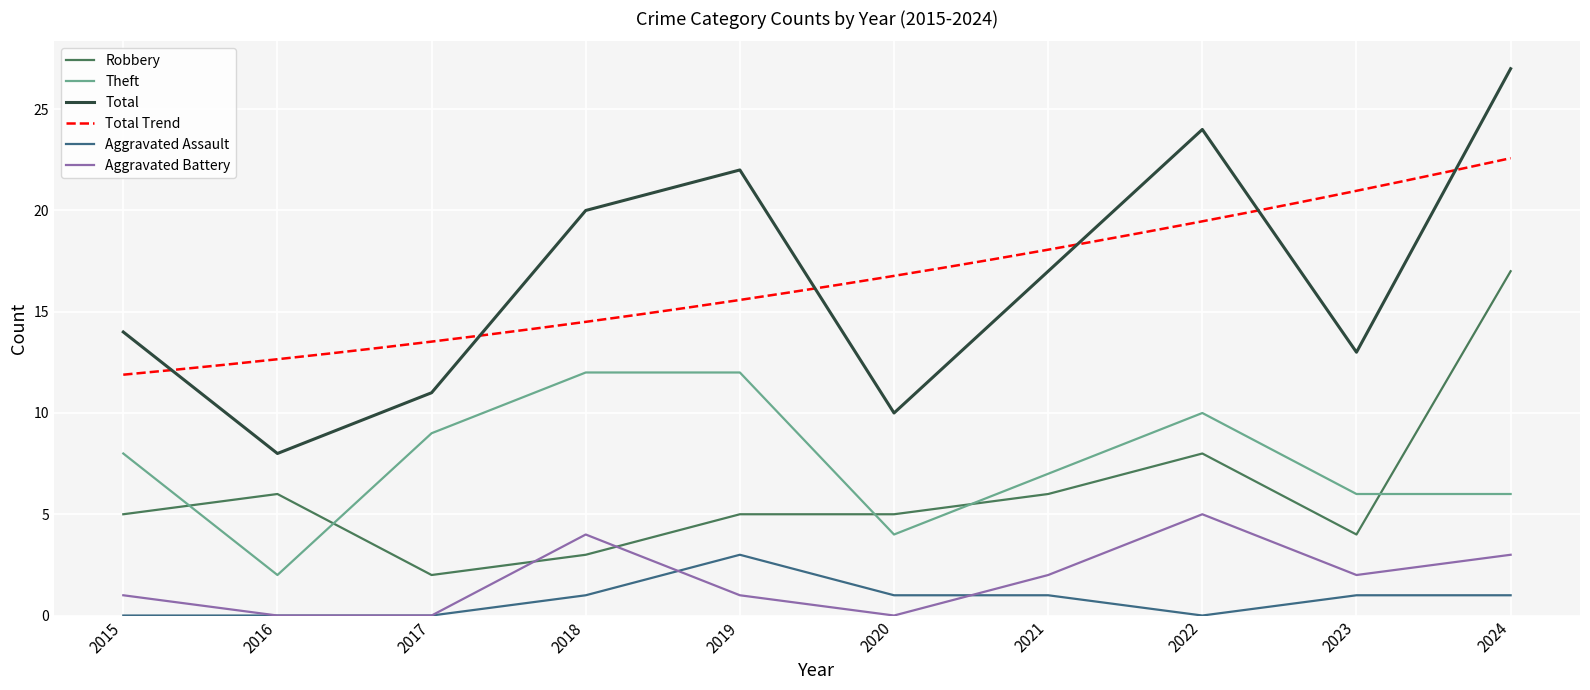

Which series has the largest total across all categories?

Total